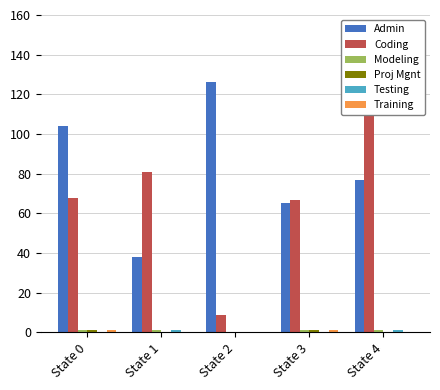

Reading left to right, list all the values displayed in this chart.

Admin: State 0=104	State 1=38	State 2=126	State 3=65	State 4=77
Coding: State 0=68	State 1=81	State 2=9	State 3=67	State 4=118
Modeling: State 0=1	State 1=1	State 2=0	State 3=1	State 4=1
Proj Mgnt: State 0=1	State 1=0	State 2=0	State 3=1	State 4=0
Testing: State 0=0	State 1=1	State 2=0	State 3=0	State 4=1
Training: State 0=1	State 1=0	State 2=0	State 3=1	State 4=0